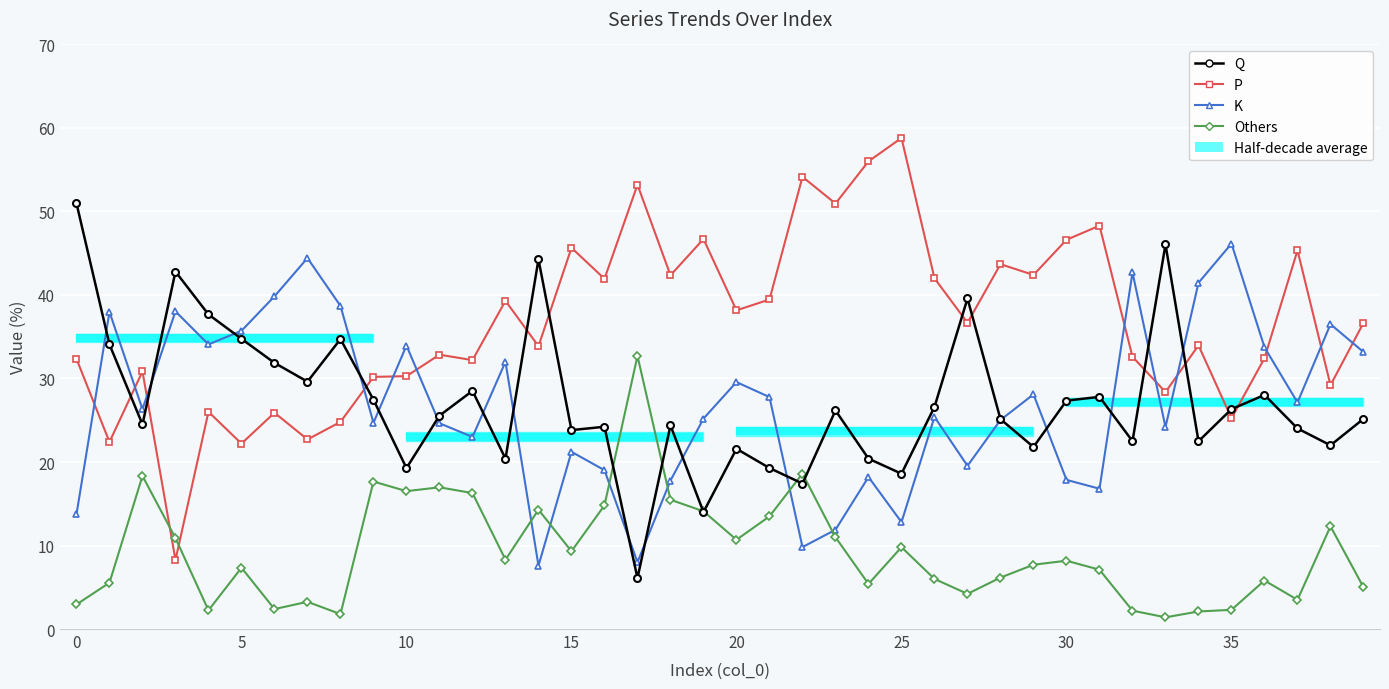

List the series in order of their peak value, highest first.

P, Q, K, Others